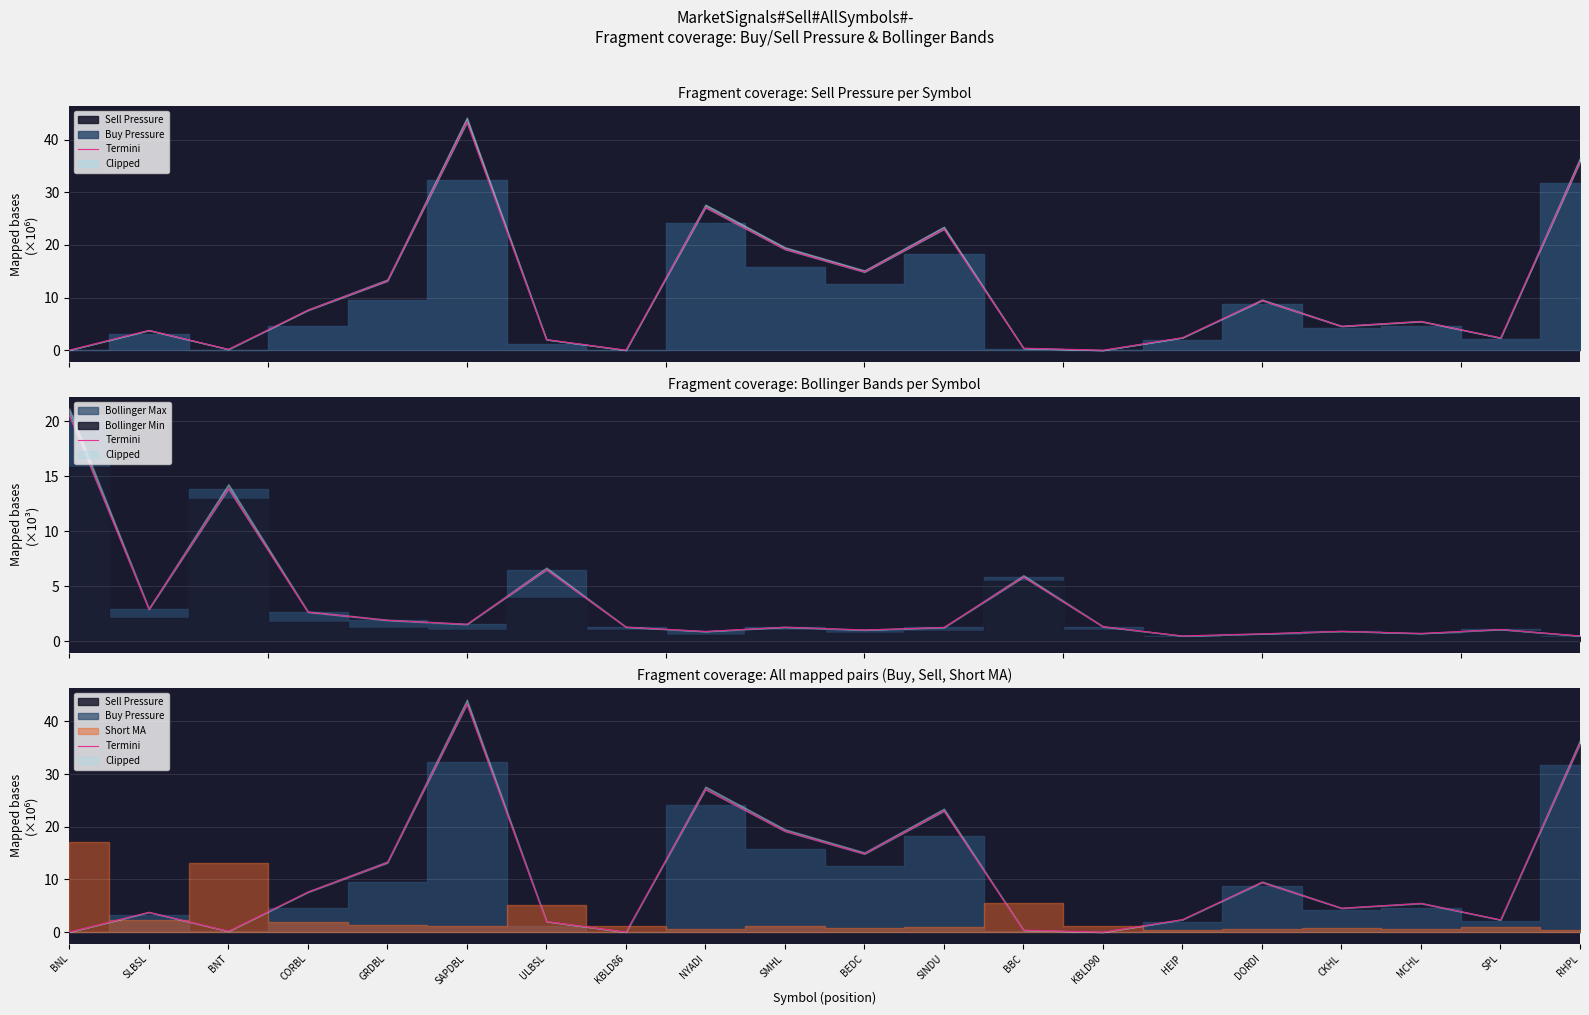

Rank the categories by value from highest to lowest.

SAPDBL, RHPL, NYADI, SINDU, SMHL, BEDC, GRDBL, DORDI, CORBL, MCHL, CKHL, SLBSL, HEIP, SPL, ULBSL, BBC, BNT, BNL, KBLD86, KBLD90